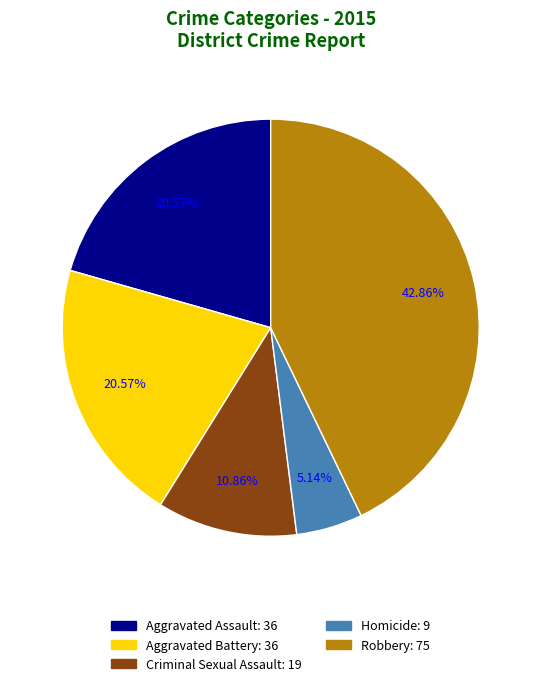

Is it true that Criminal Sexual Assault is 20% of the pie?

False